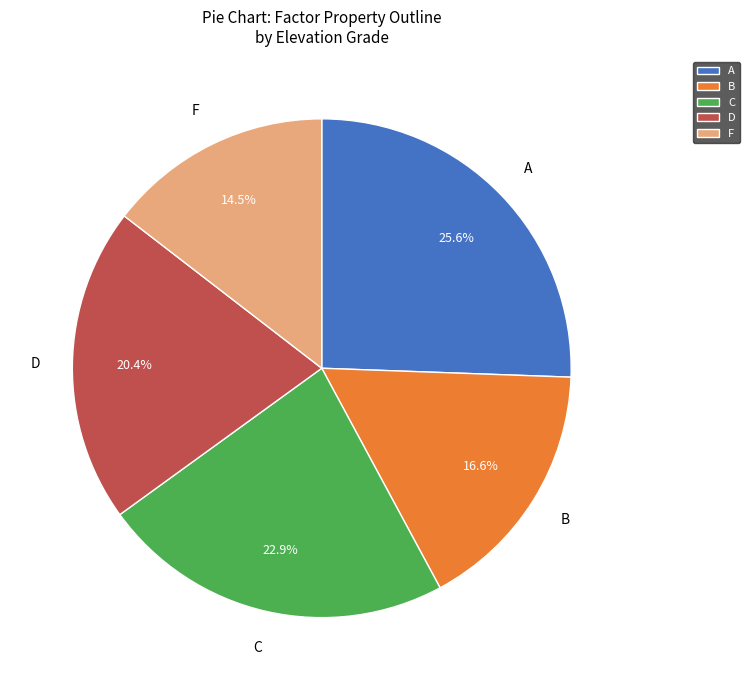

What percentage do A and D together represent?

46.0%